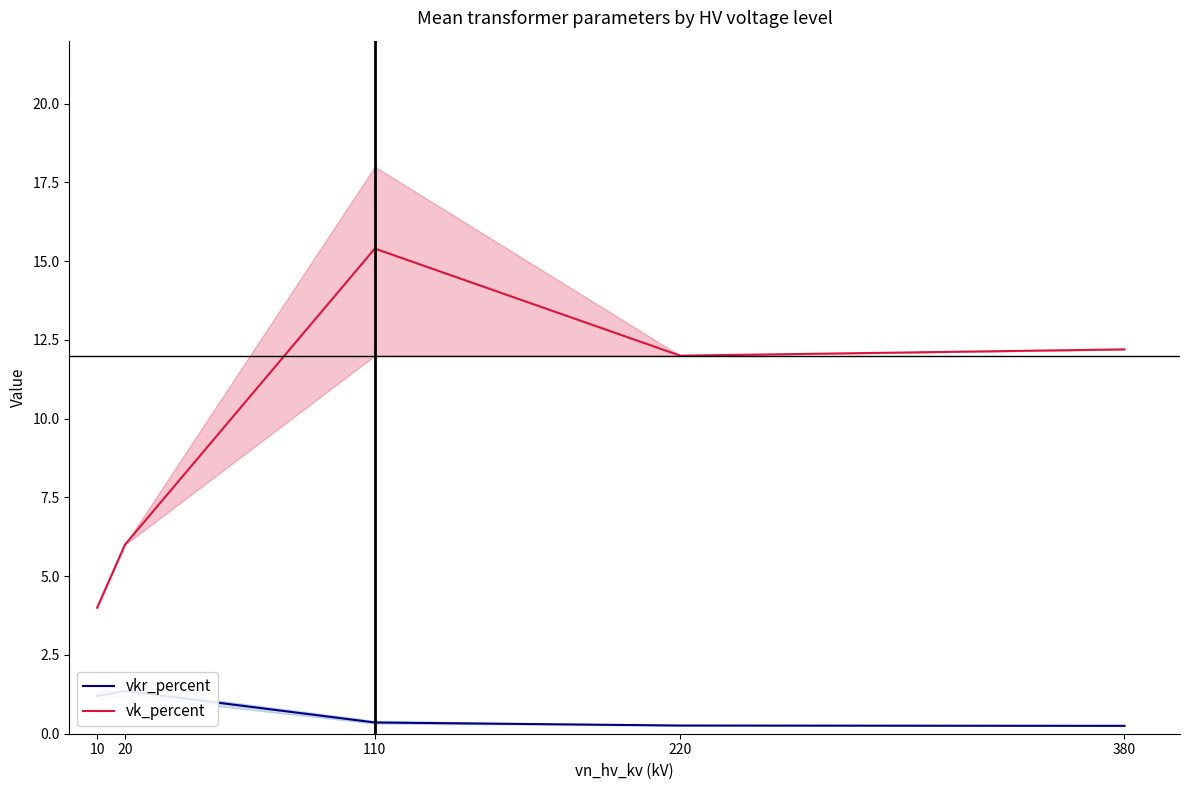

What is the difference between the highest and lowest values at 20?

4.6